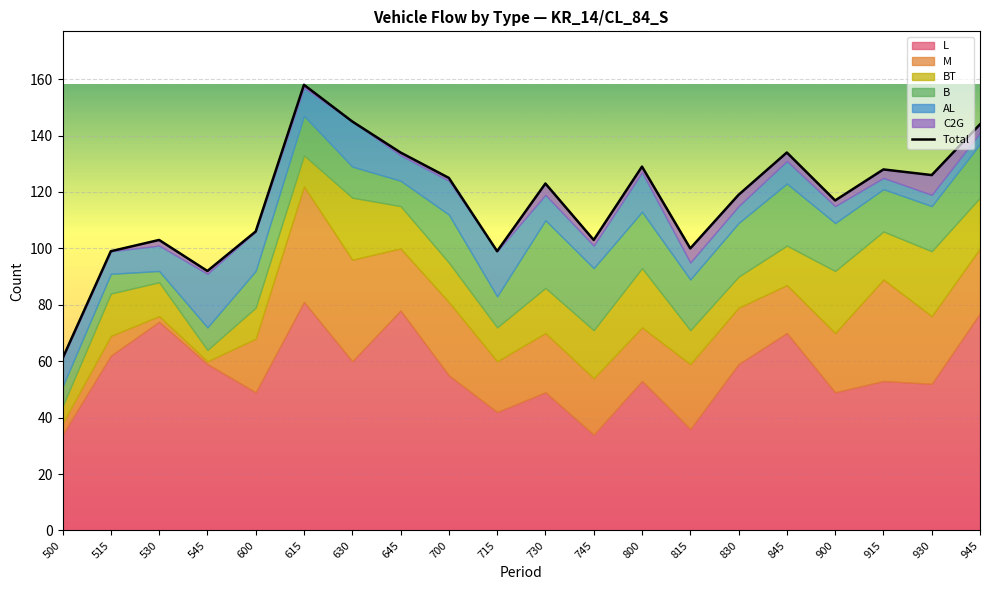

Read the value at 500, to the nearest 5.

60